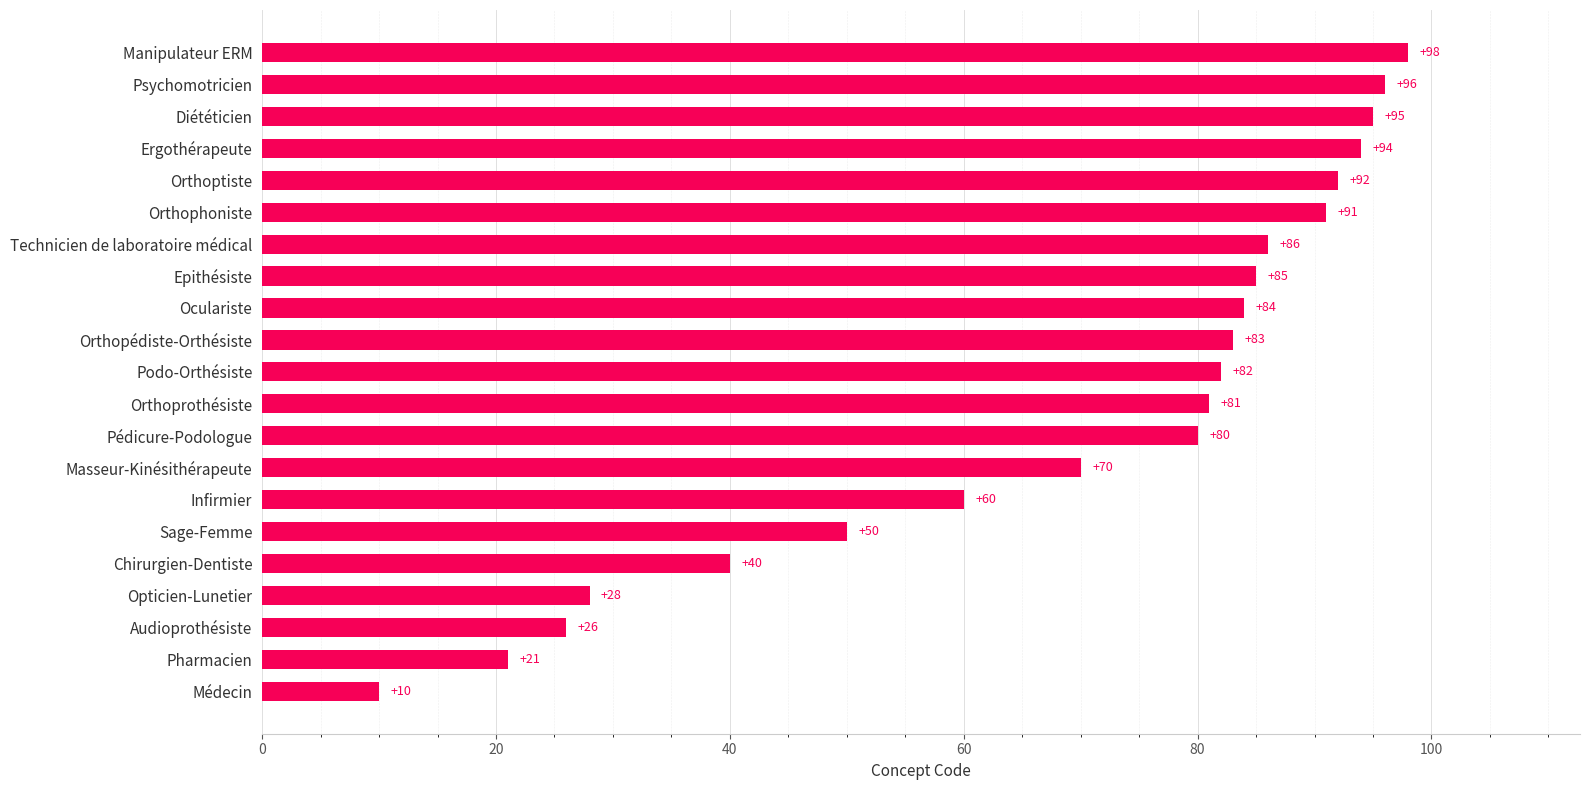

The value at Audioprothésiste is 26. True or false?

True